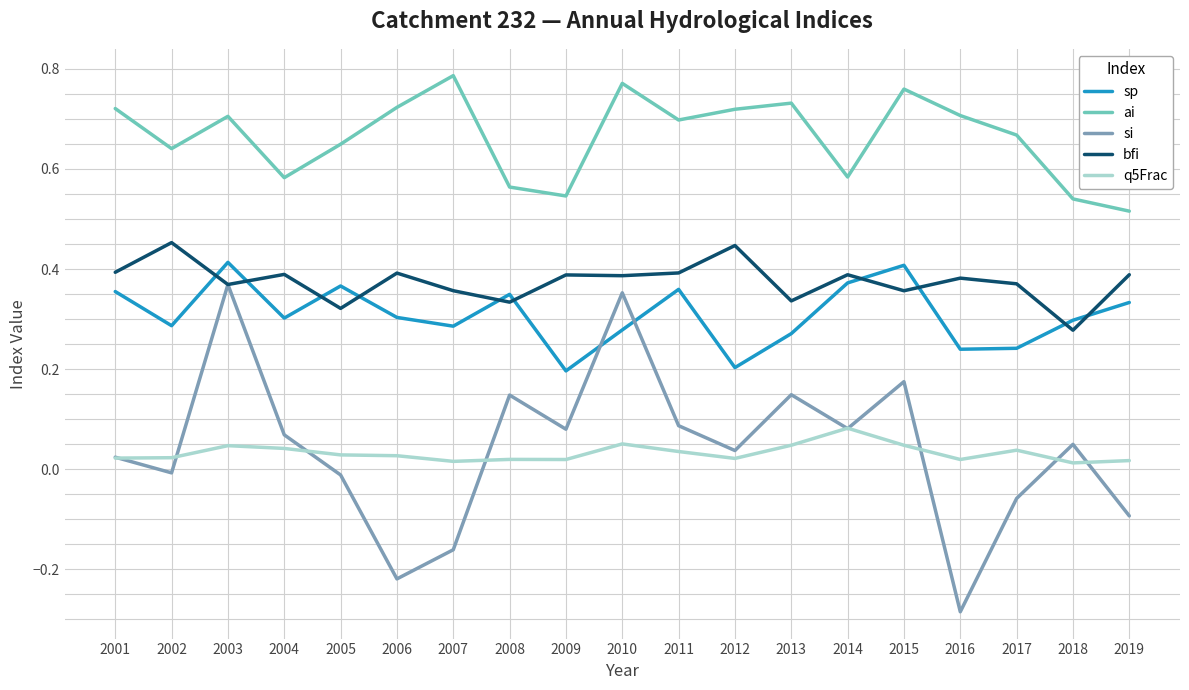

What is the total value across all series at 2002?

1.4